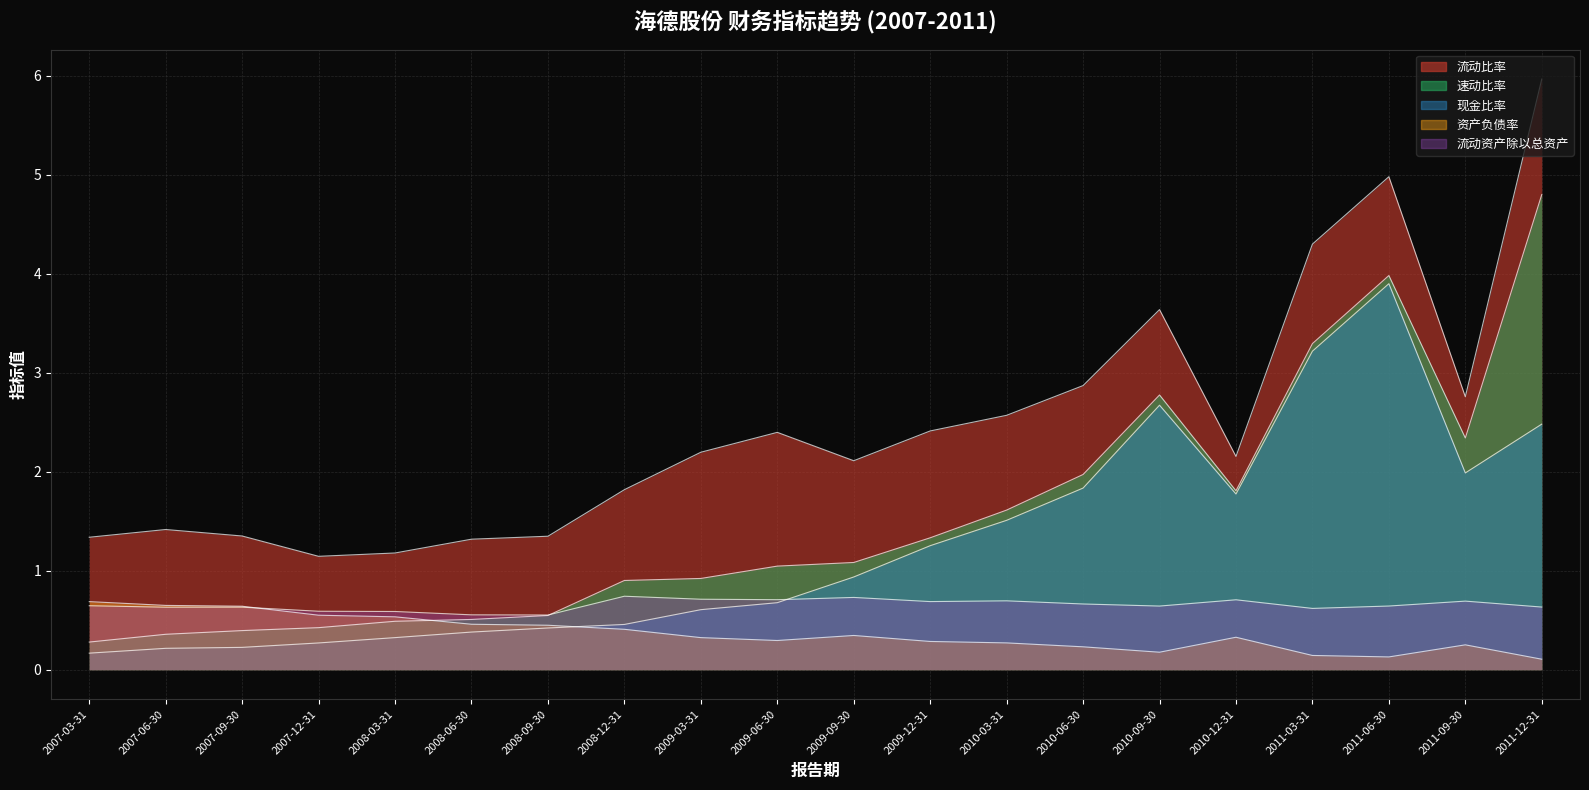

What is the sum of the 现金比率 values at 2010-09-30 and 2007-12-31?

2.9